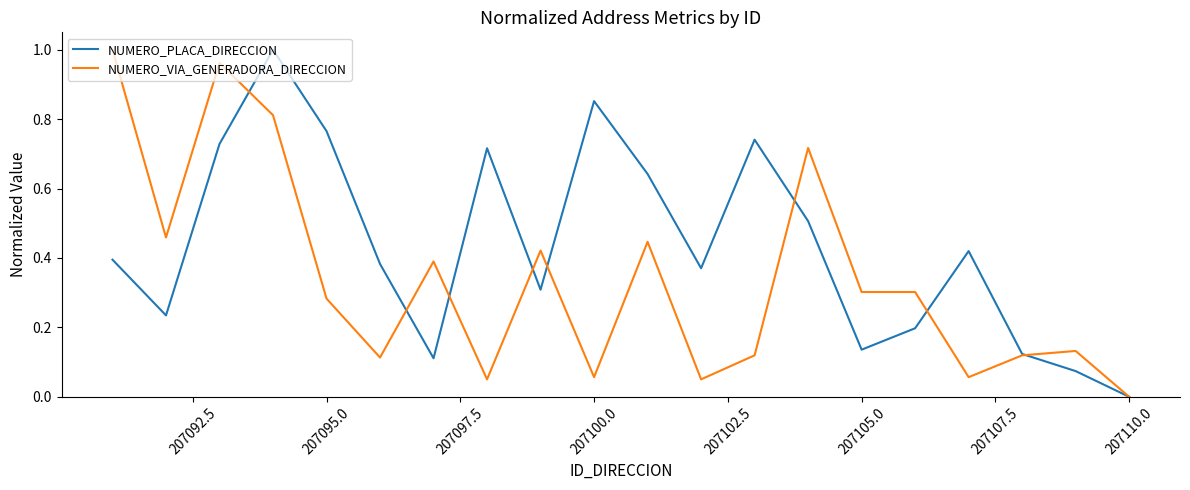

Which series has the largest total across all categories?

NUMERO_PLACA_DIRECCION